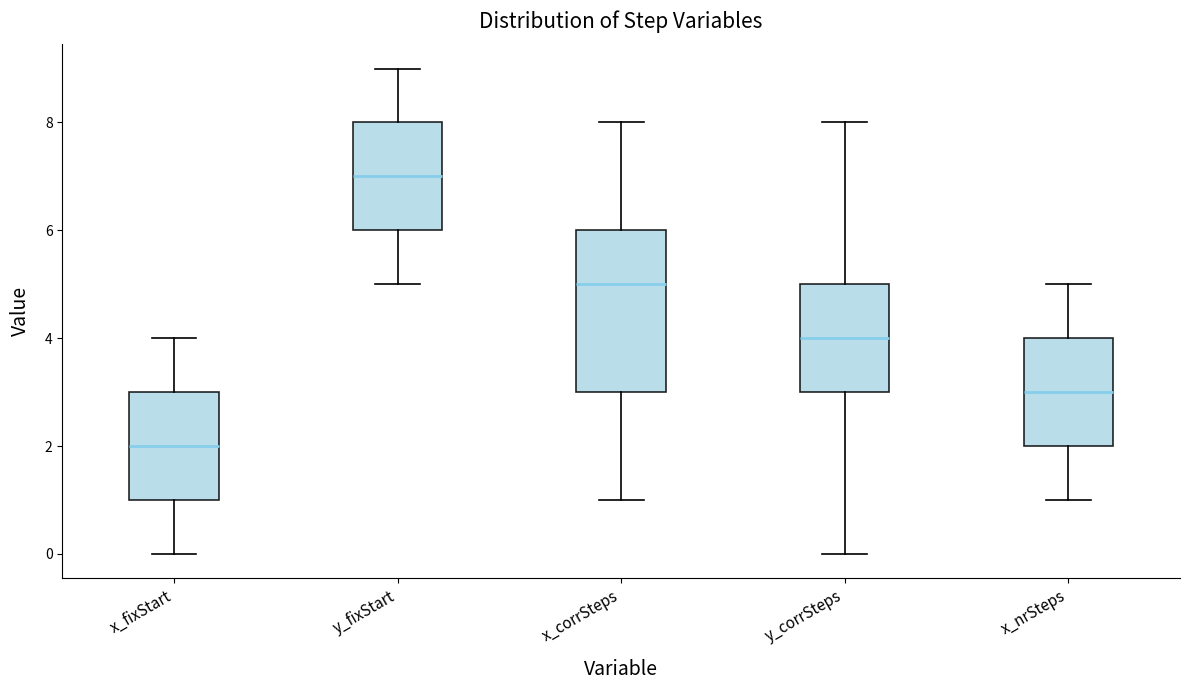

Which box has the highest median line?

y_fixStart